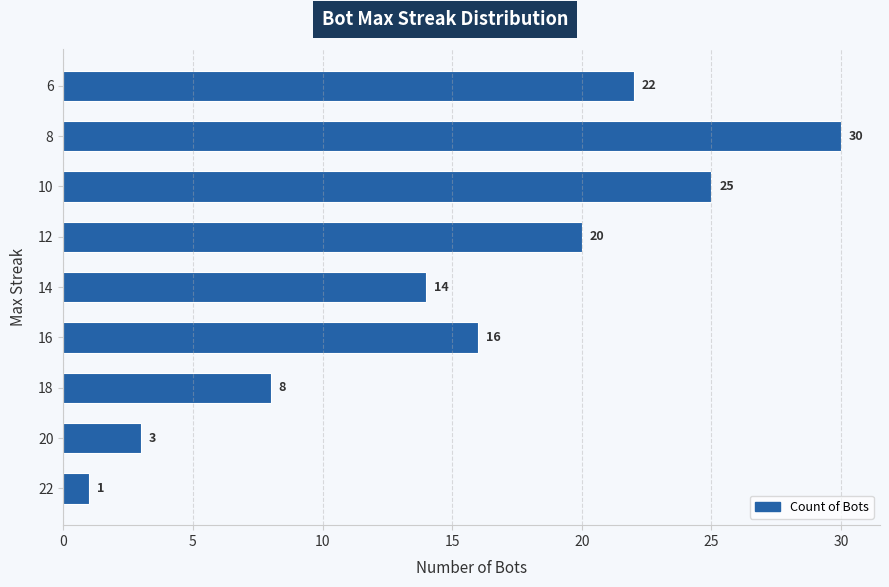

What is the difference between the maximum and minimum values?

29